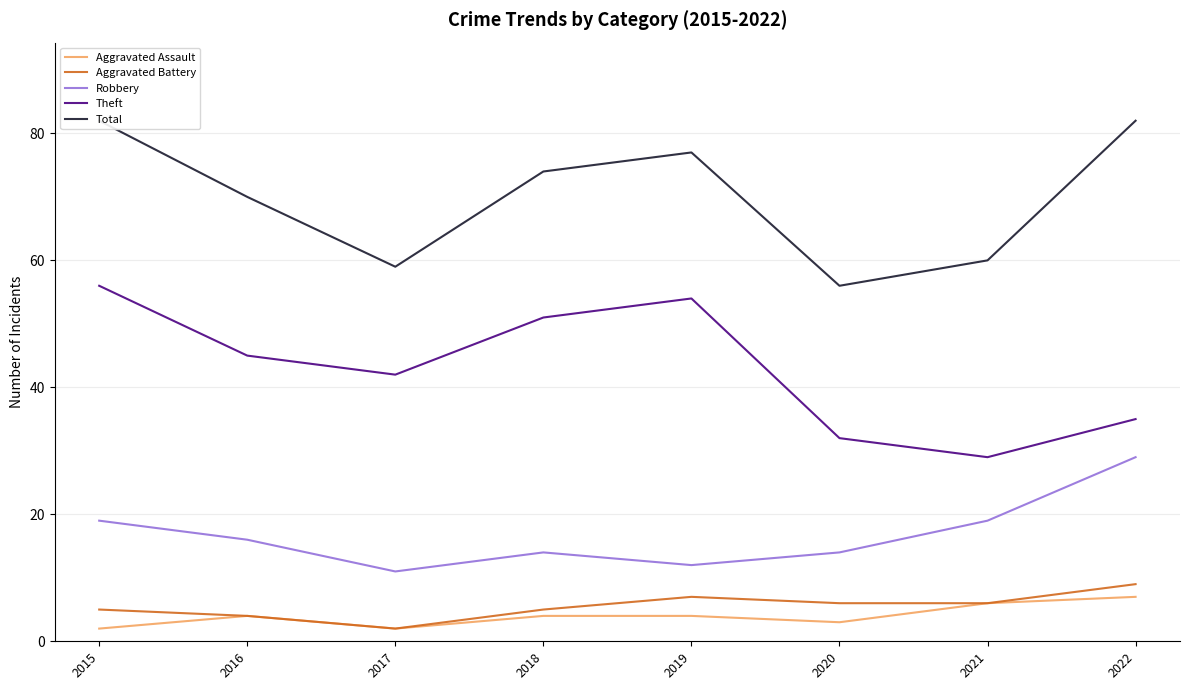

True or false: Robbery has a value of 9 at 2016.

False